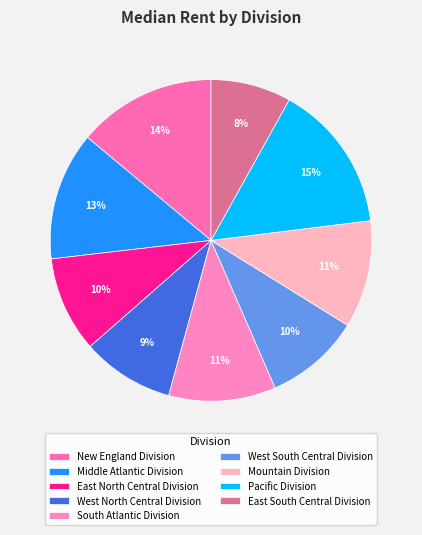

True or false: West North Central Division accounts for 9% of the total.

True